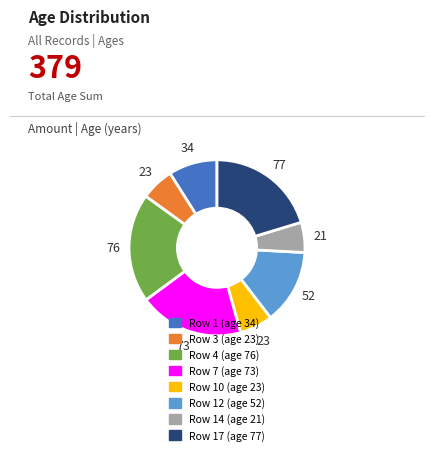

Does any single category account for the majority?

No